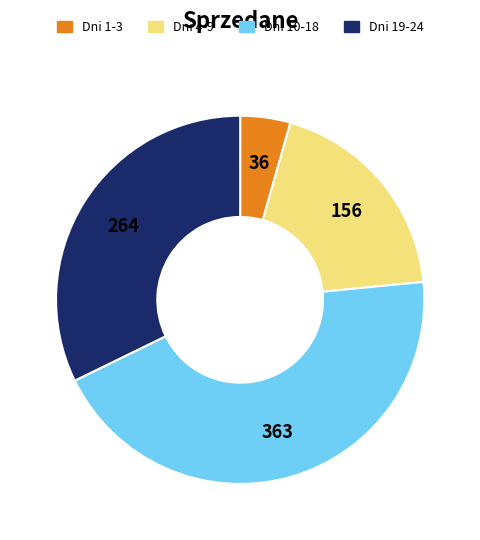

How many segments does this pie chart have?

4